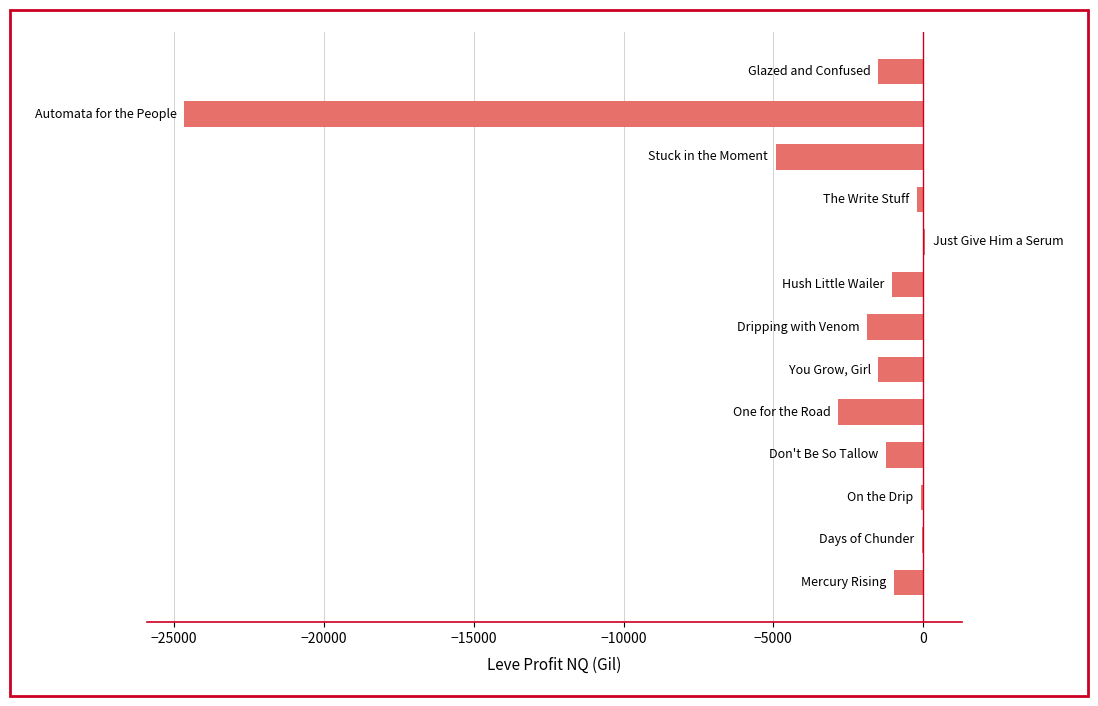

What is the sum of all values?

-40848.2